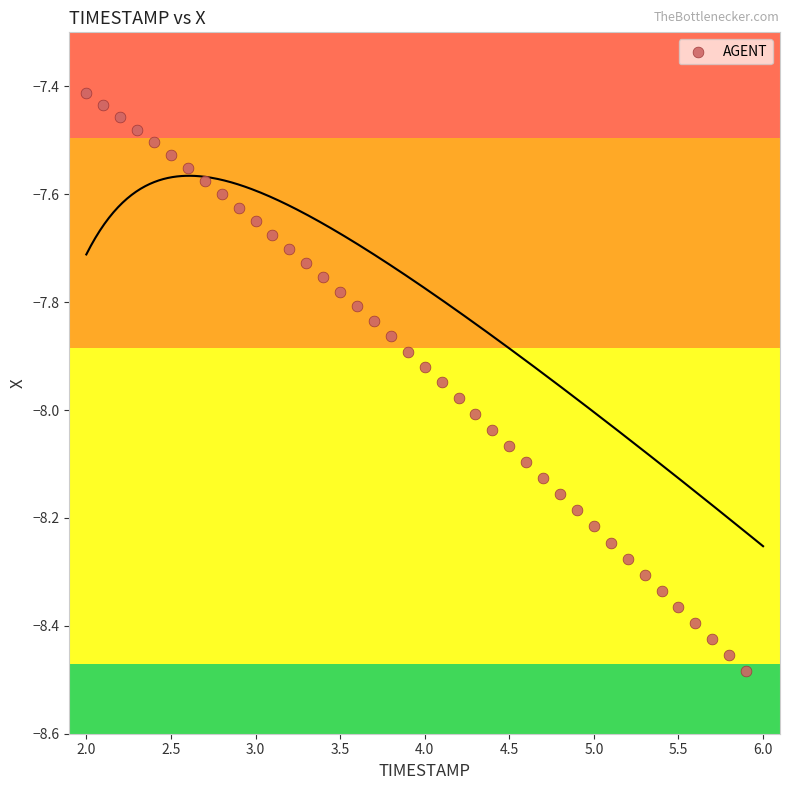

What is the range of Y values (max minus min)?

1.1